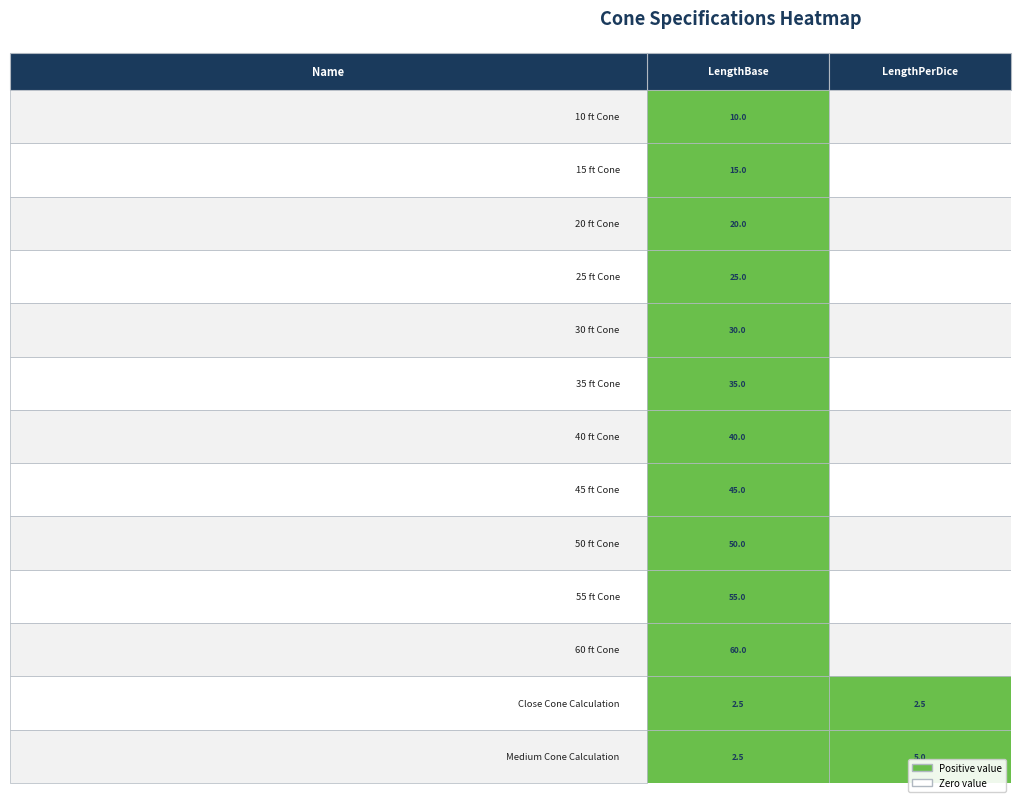

What is the difference between the 55 ft Cone values at 1 and 0?

55.0